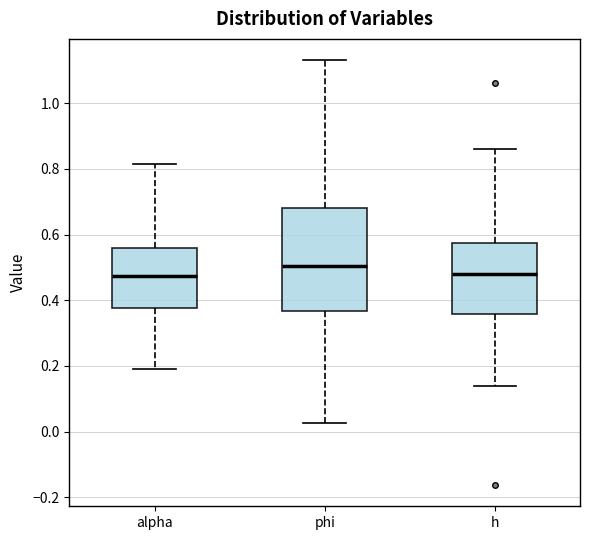

Reading left to right, transcribe this box plot: for each box, give where its median line is, the range the box spans, and where its two whiskers end, as read against the y-axis. The values are not printed on the chart, so give them approximately, as read against the axis.

alpha: median 0.48, box 0.38 to 0.56, whiskers 0.18 to 0.82
phi: median 0.50, box 0.36 to 0.68, whiskers 0.02 to 1.14
h: median 0.48, box 0.36 to 0.58, whiskers 0.14 to 0.86